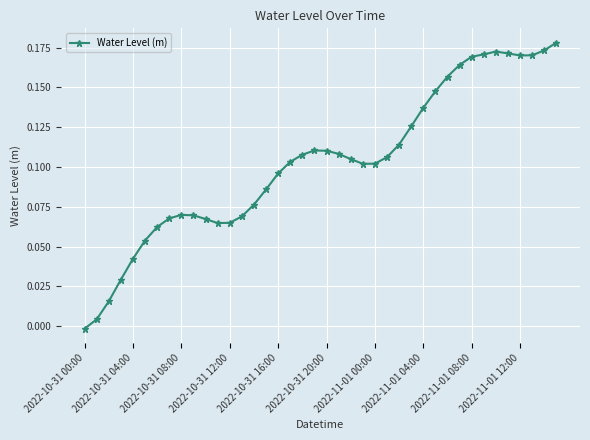

What is the sum of all values?

4.1